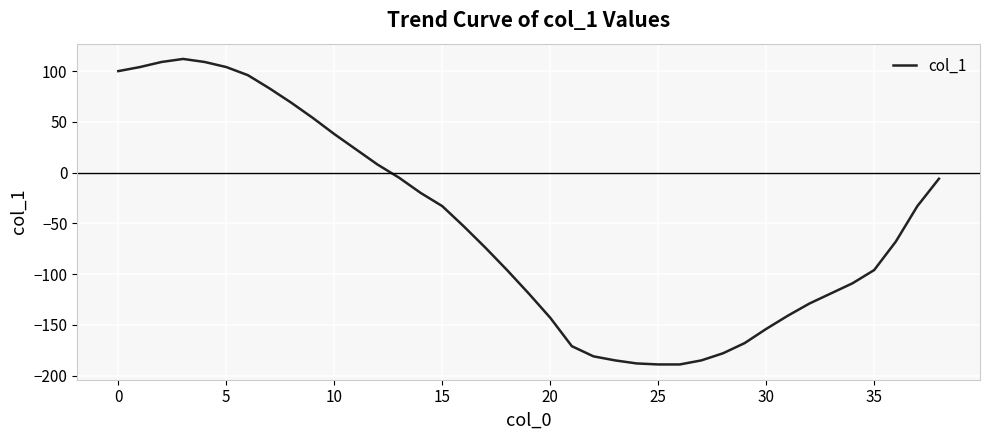

What is the minimum value shown in the chart?

-189